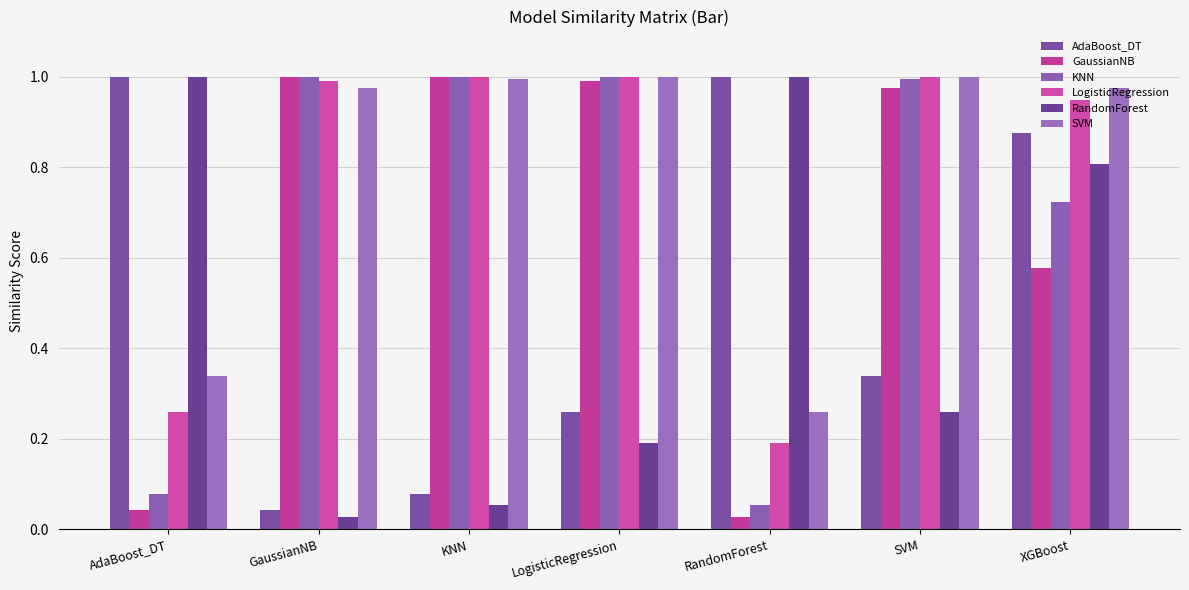

What is the total value across all series at KNN?

4.1